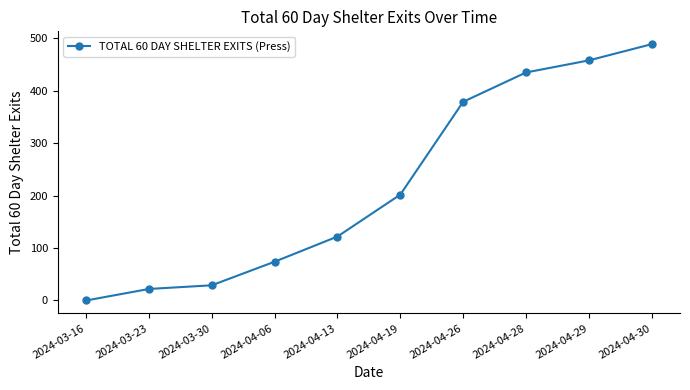

What is the value of the 5th point from the left?

122